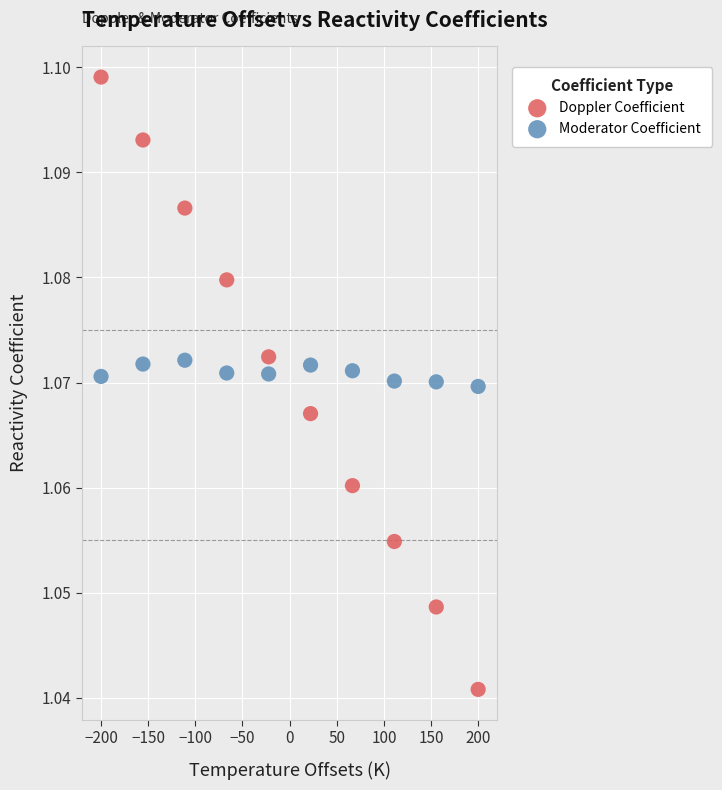

Which series contains the highest Y value?

Doppler Coefficient